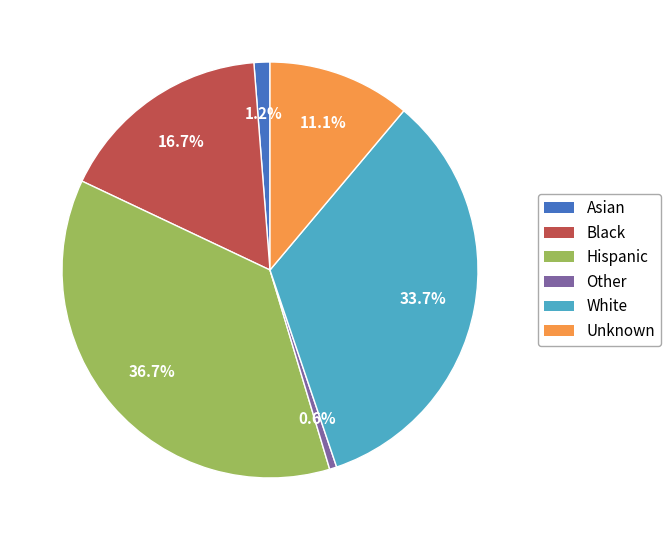

Which slice is the largest?

Hispanic